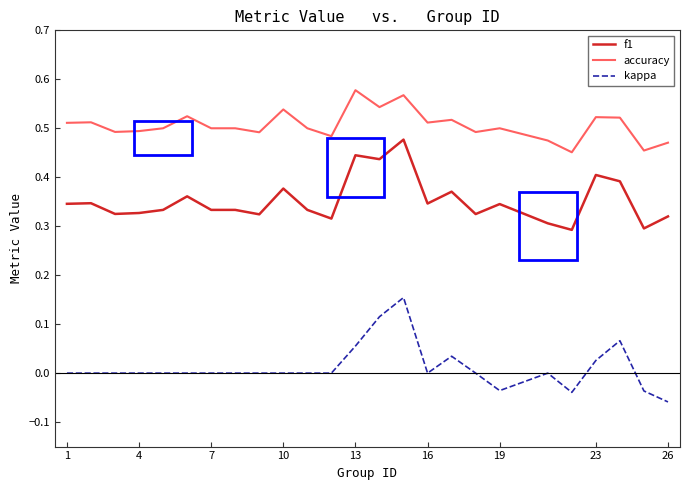

True or false: f1 and kappa cross at least once.

False